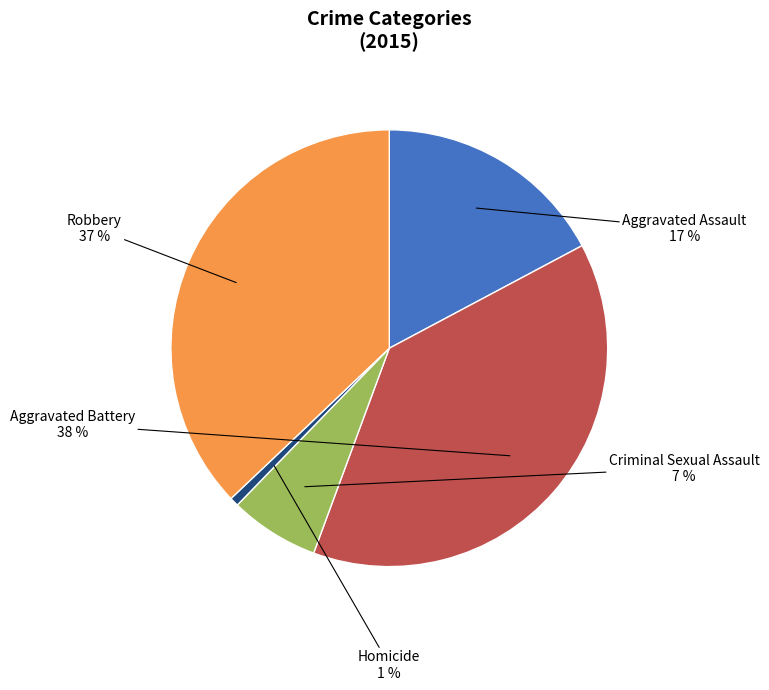

To the nearest percent, what percentage of the pie is Criminal Sexual Assault?

7%